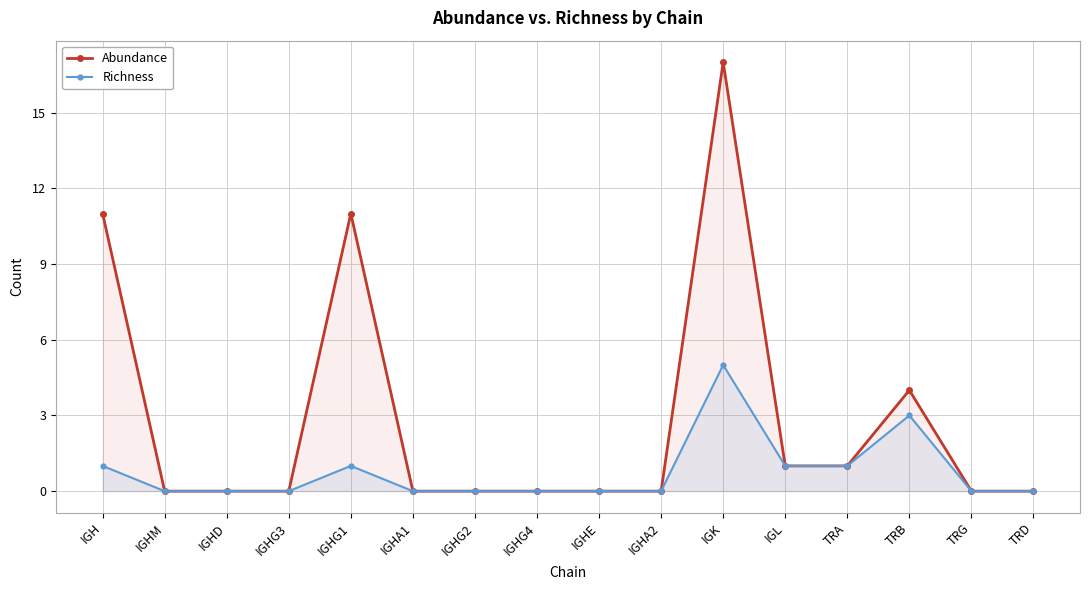

What are all the series names shown in the legend?

Abundance, Richness